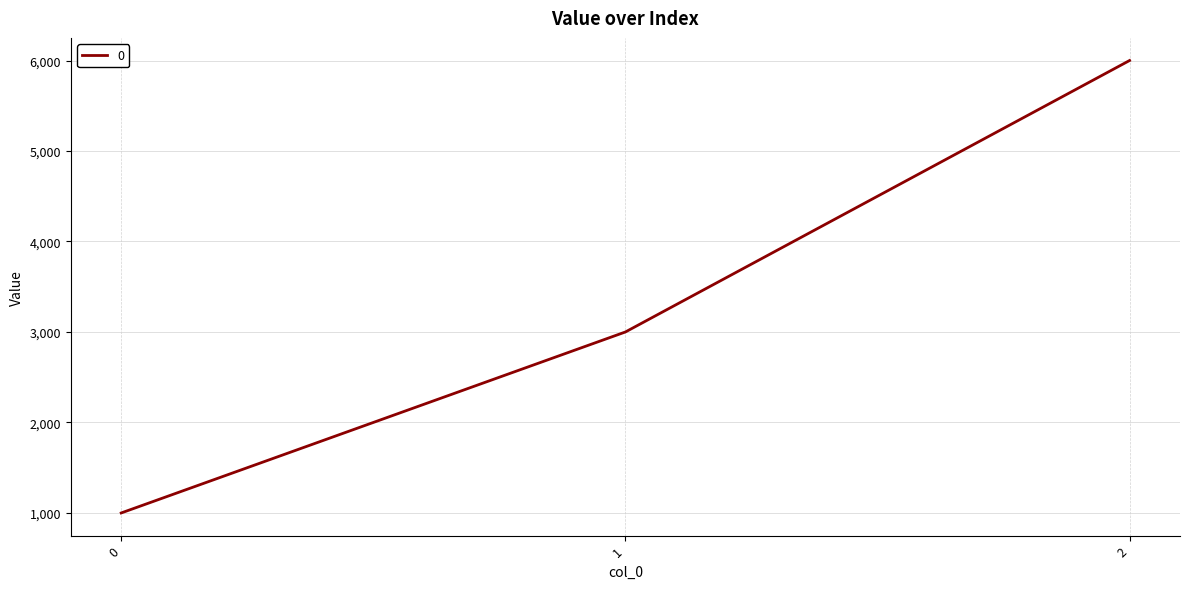

Which category has the highest value across all series?

2